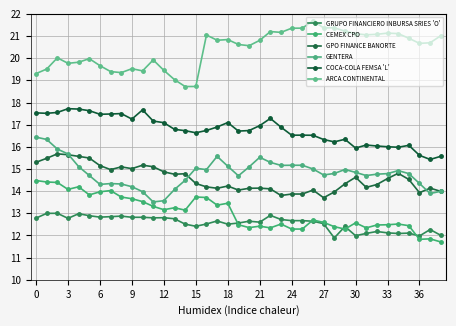

Which series has the largest total across all categories?

ARCA CONTINENTAL